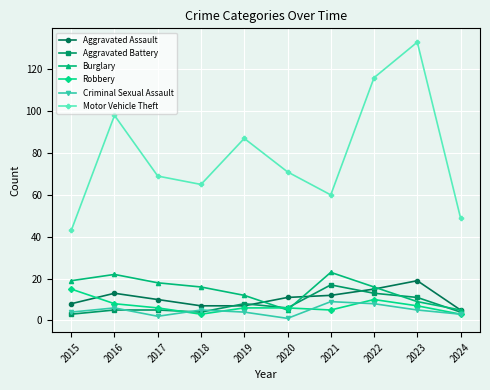

What are all the series names shown in the legend?

Aggravated Assault, Aggravated Battery, Burglary, Robbery, Criminal Sexual Assault, Motor Vehicle Theft